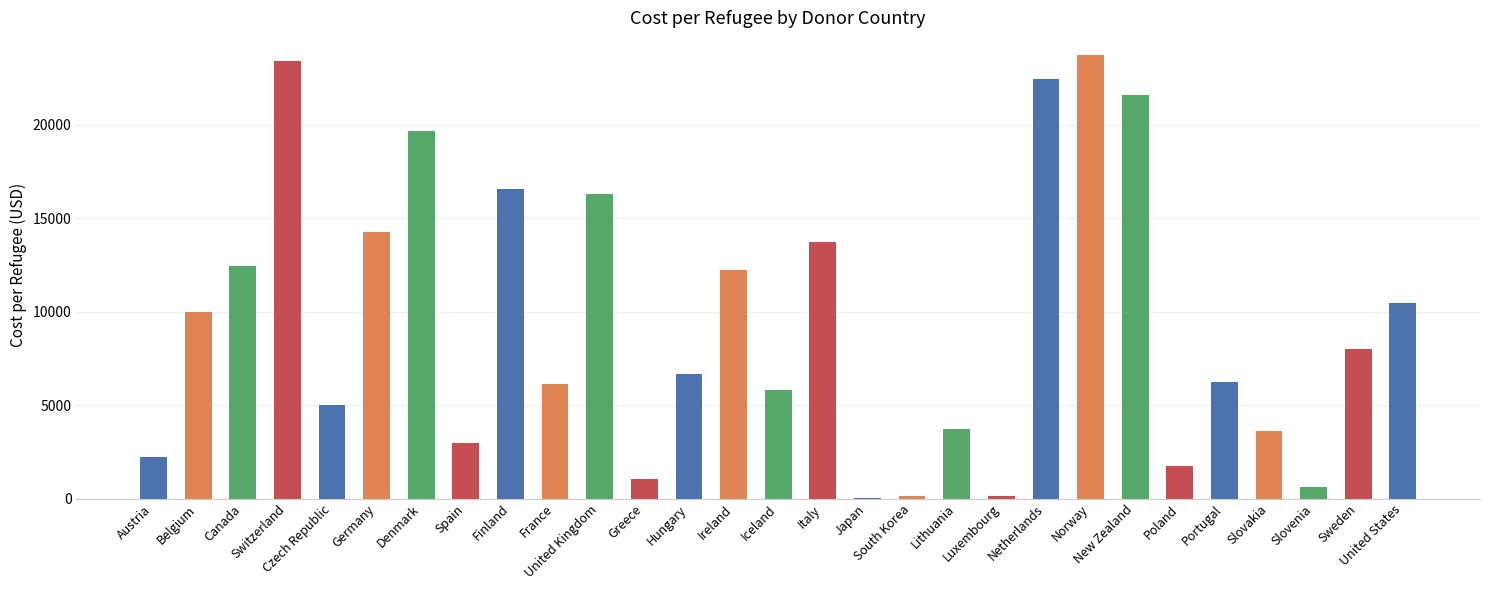

What is the maximum value shown in the chart?

23761.4